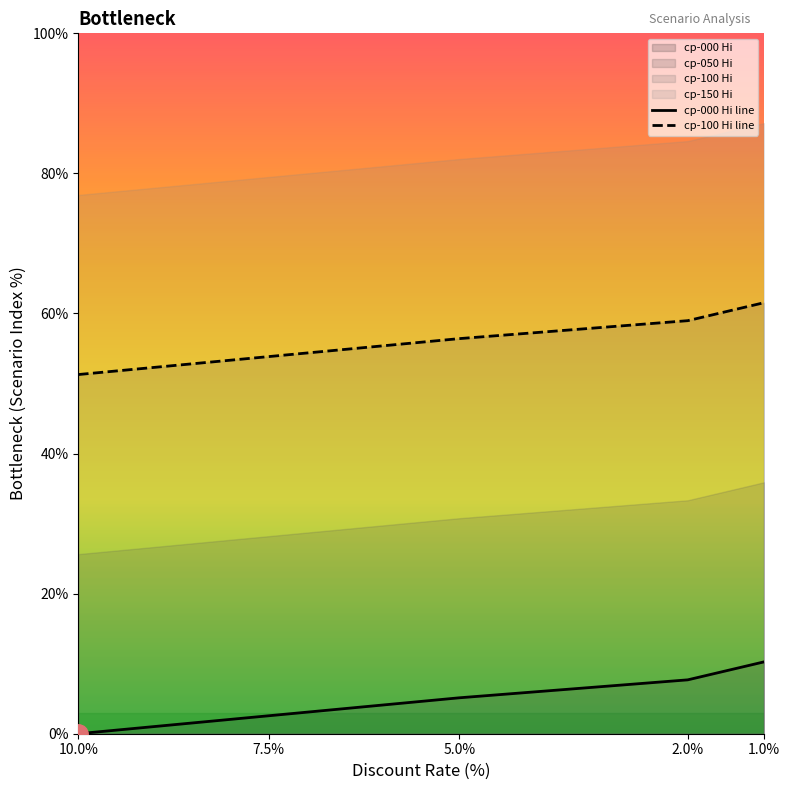

What is the difference between the maximum and minimum values in the cp-050 series?

10.3